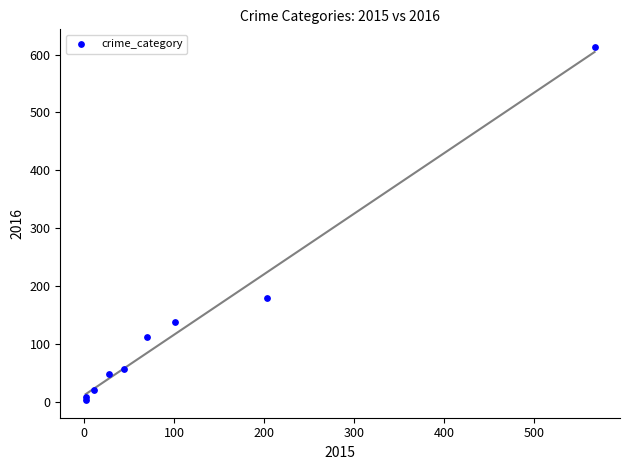

What Y value in the scatter plot is closest to 308?

179